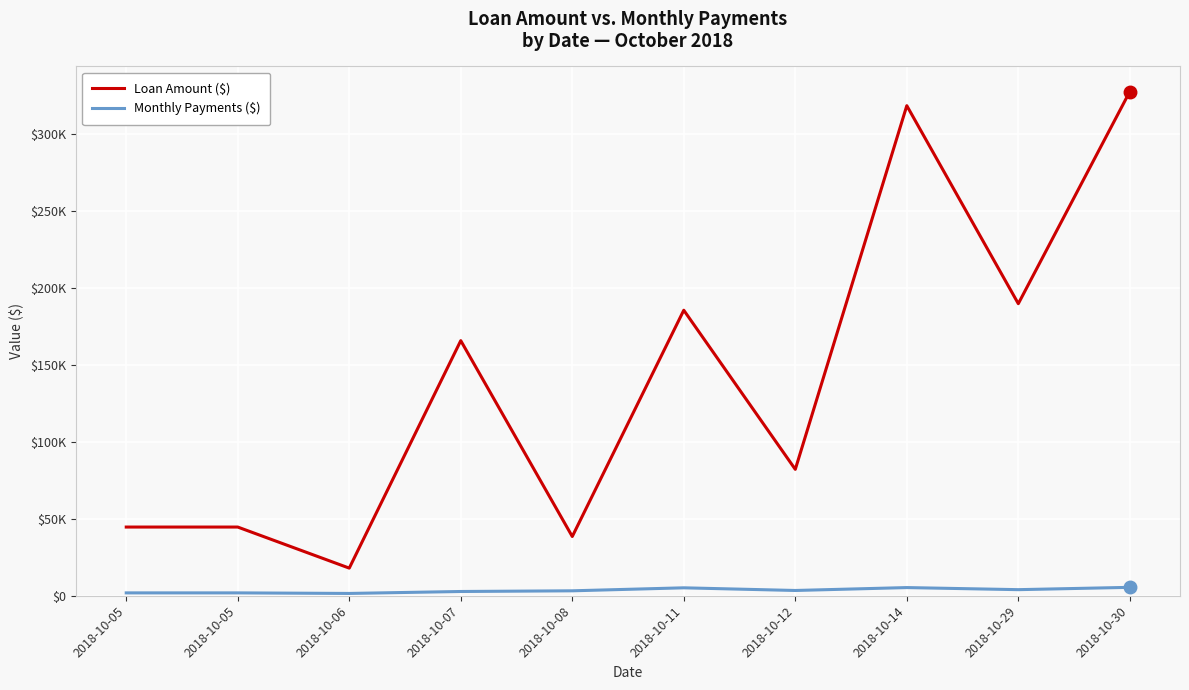

Does the chart display data point markers on the line(s)?

No